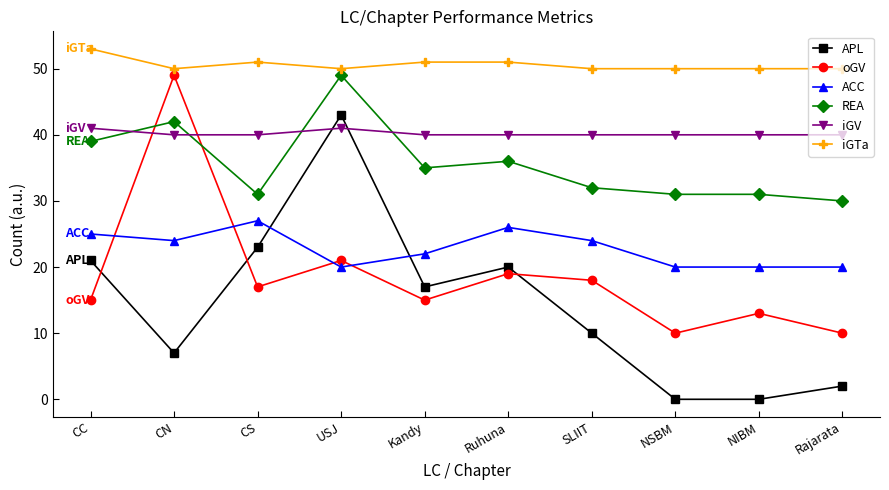

Which series has the largest total across all categories?

iGTa